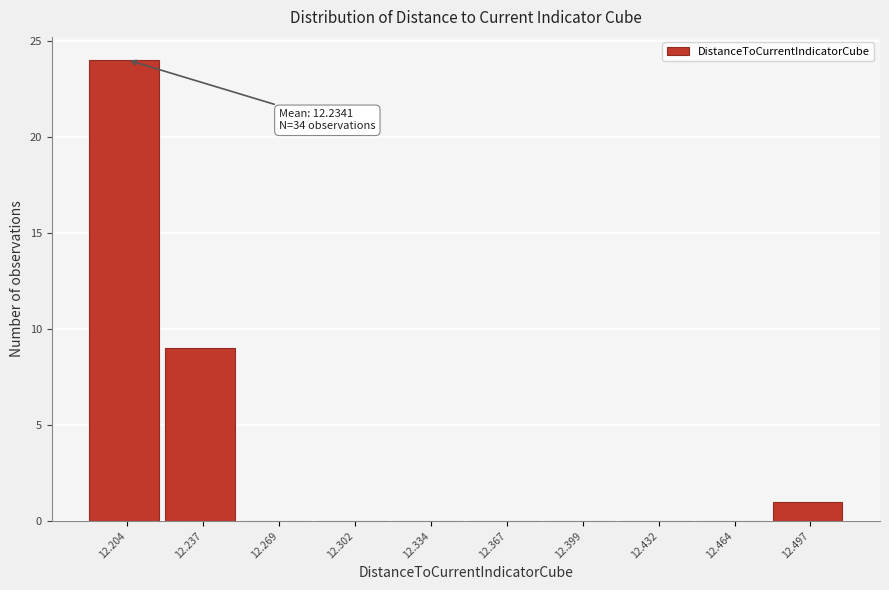

Reading right to left, transcribe all the data shown in this chart.

12.497=1	12.464=0	12.432=0	12.399=0	12.367=0	12.334=0	12.302=0	12.269=0	12.237=9	12.204=24